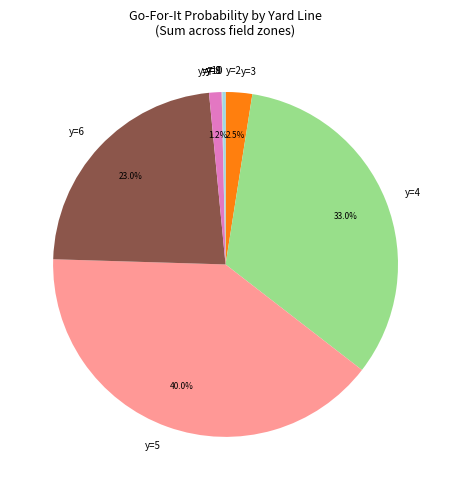

Is y=5 the majority of the pie?

No